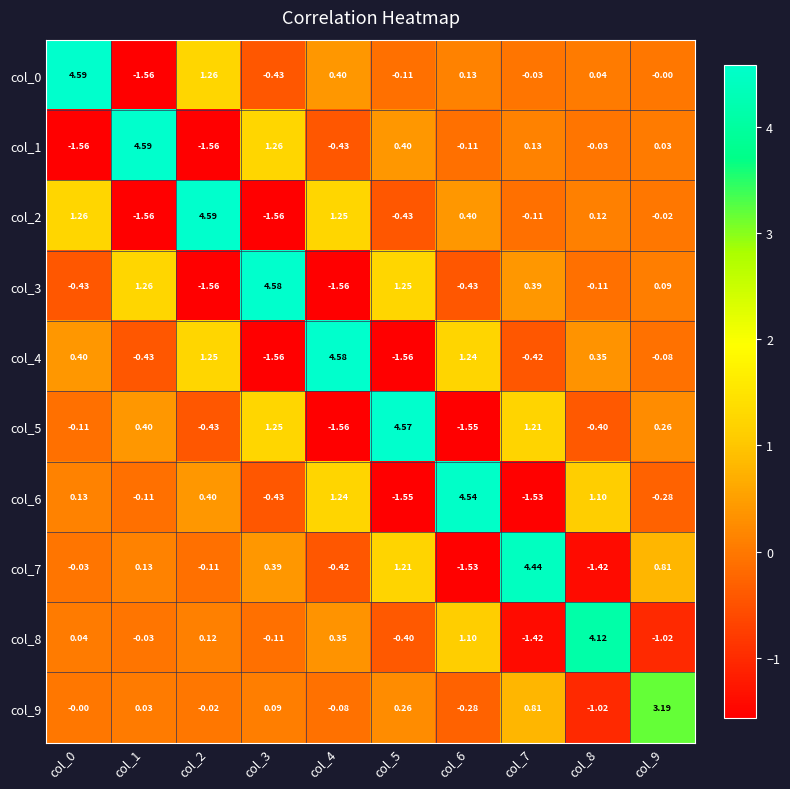

Is the value of col_6 at col_3 greater than the value of col_7 at col_6?

Yes